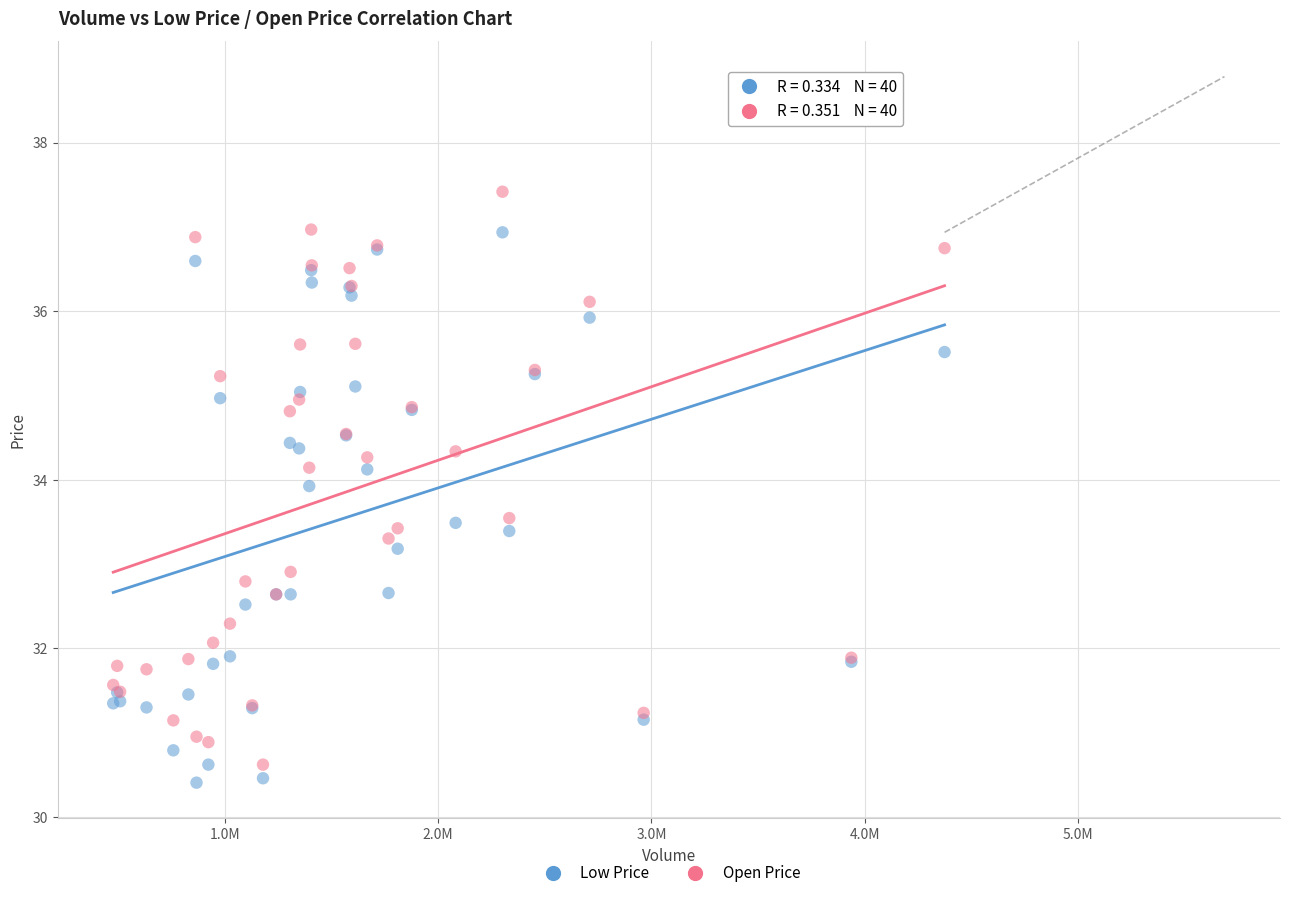

What are all the series names shown in the legend?

Low Price, Open Price